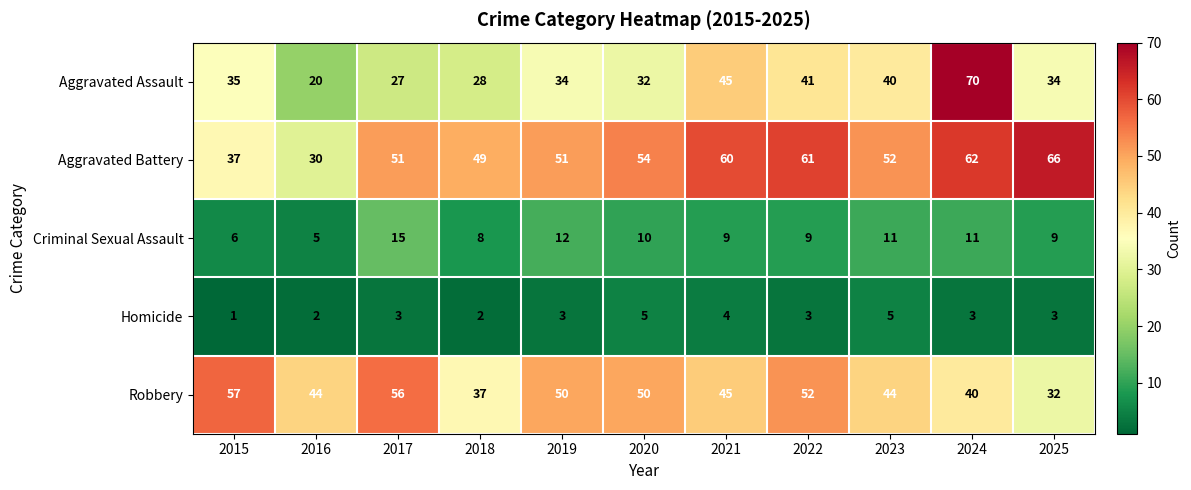

Which category has the lowest value across all series?

2015